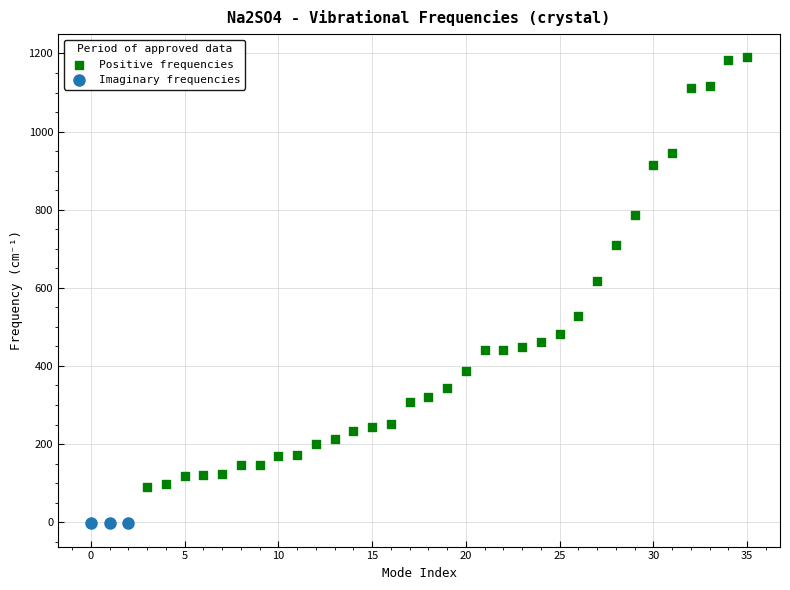

What are all the series names shown in the legend?

Positive frequencies, Imaginary frequencies